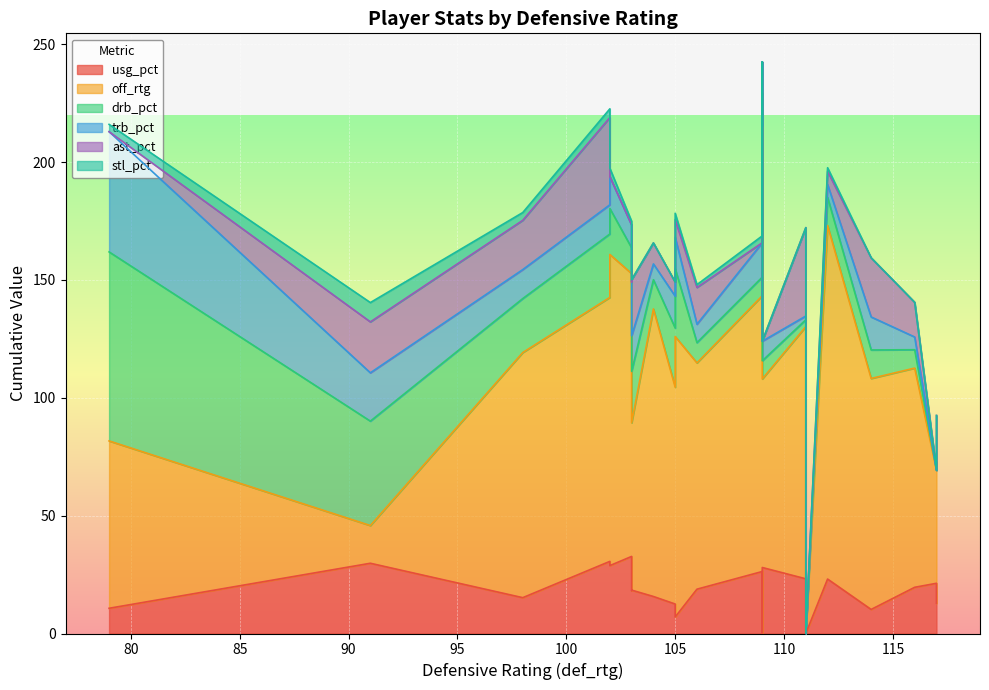

What are all the series names shown in the legend?

usg_pct, off_rtg, drb_pct, trb_pct, ast_pct, stl_pct